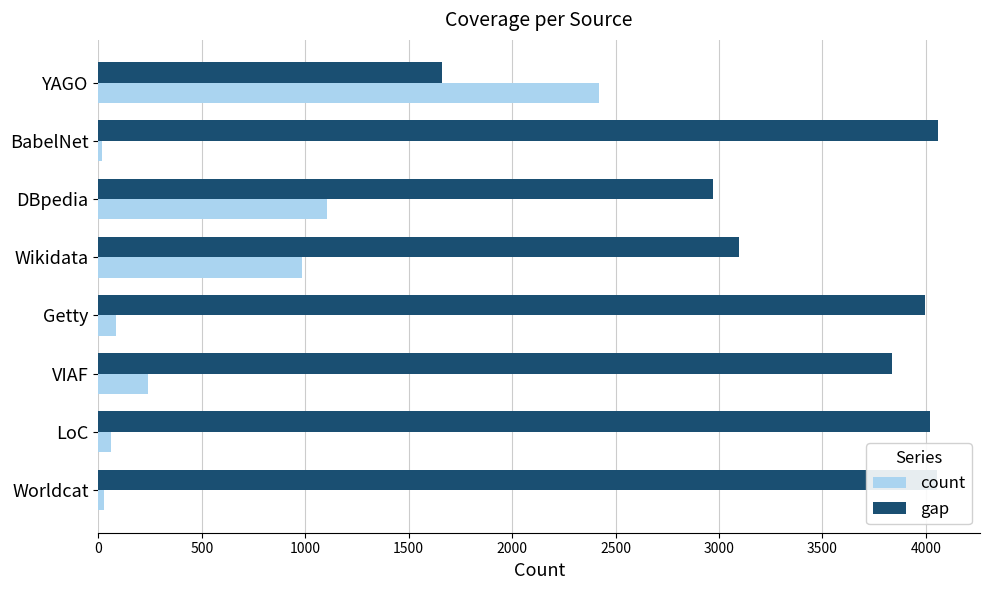

What is the minimum value for gap?

1660